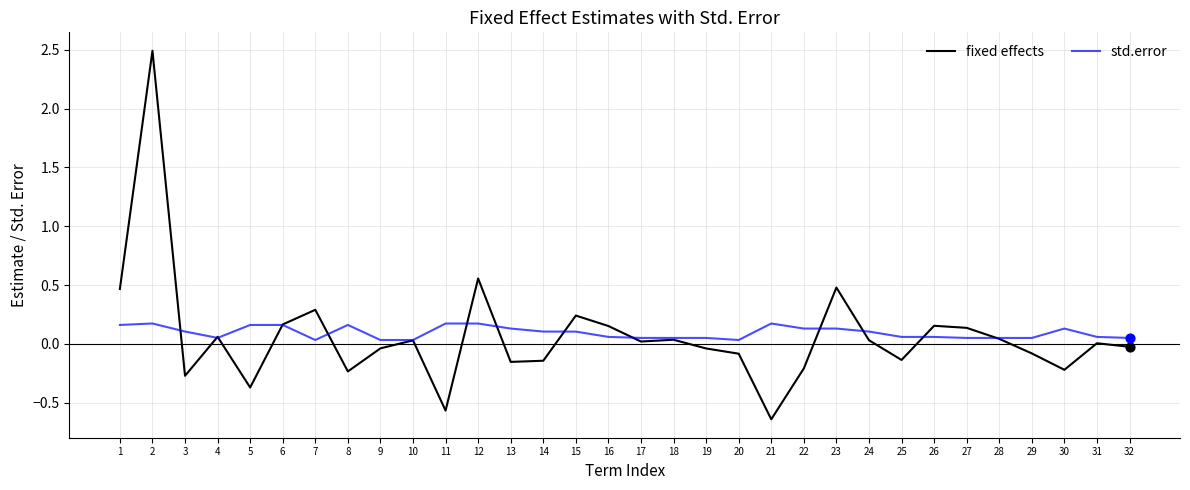

Which series has the widest spread of values?

fixed effects